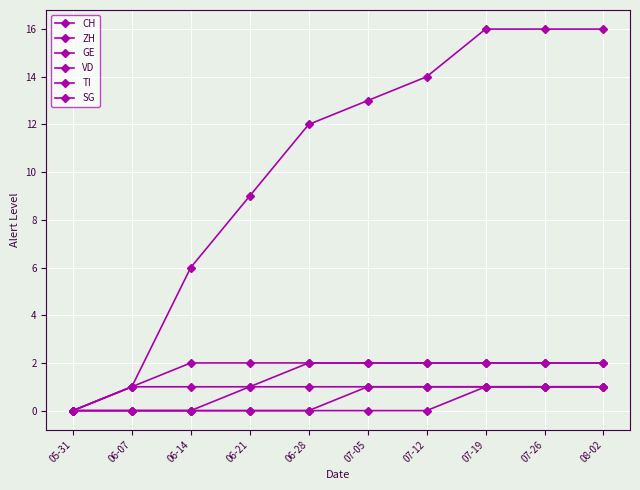

Is this an area chart (filled region under the line)?

No